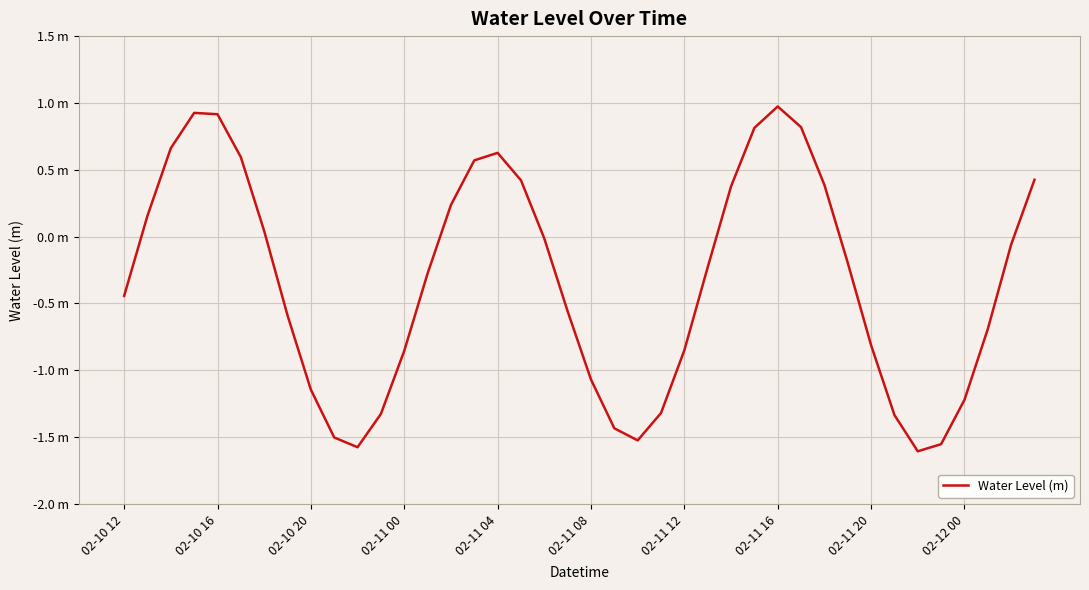

Is this an area chart (filled region under the line)?

No